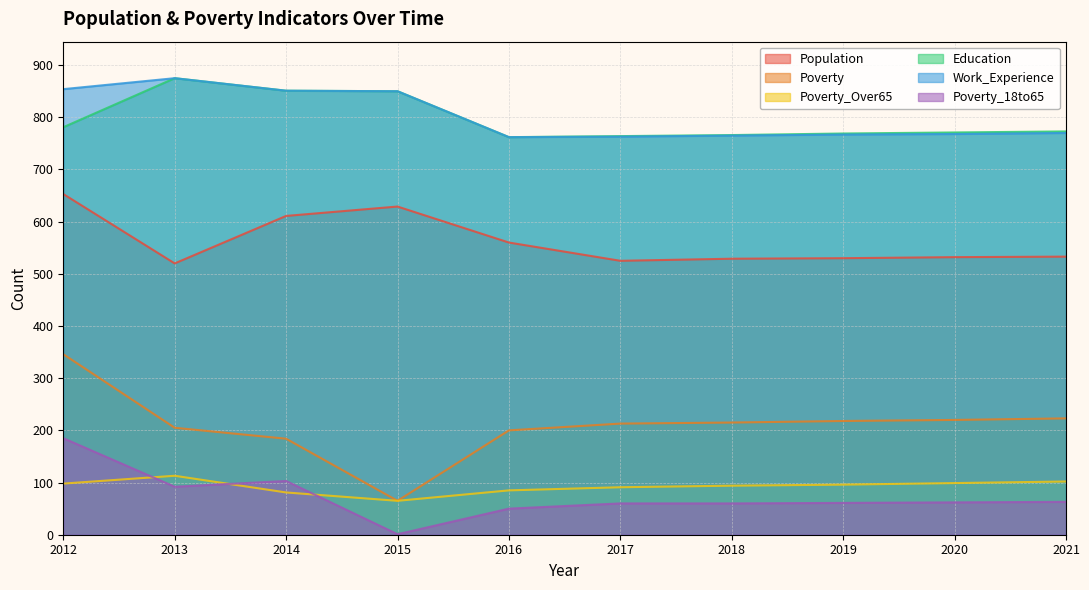

What is the difference between the maximum and minimum values in the Population series?

133